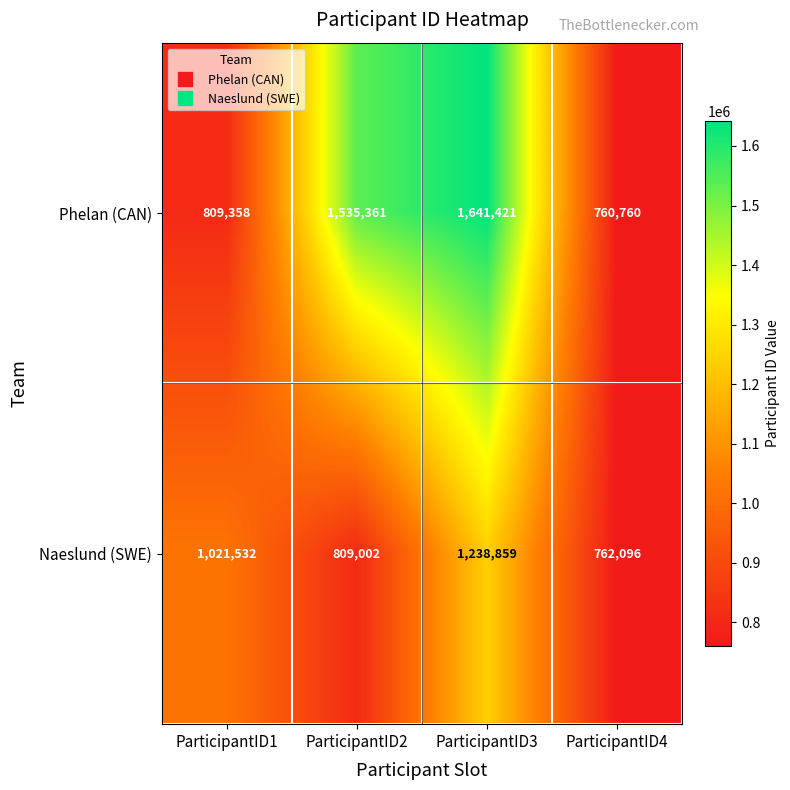

Reading left to right, list all the values displayed in this chart.

Phelan (CAN): ParticipantID1=809358	ParticipantID2=1535361	ParticipantID3=1641421	ParticipantID4=760760
Naeslund (SWE): ParticipantID1=1021532	ParticipantID2=809002	ParticipantID3=1238859	ParticipantID4=762096